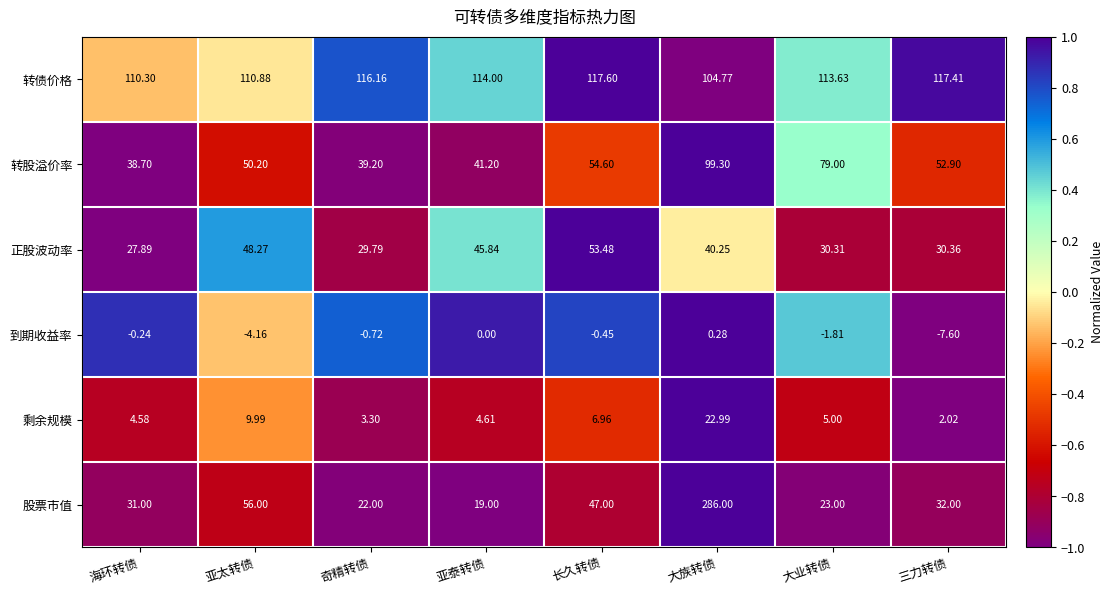

What is the maximum value shown in the chart?

286.0